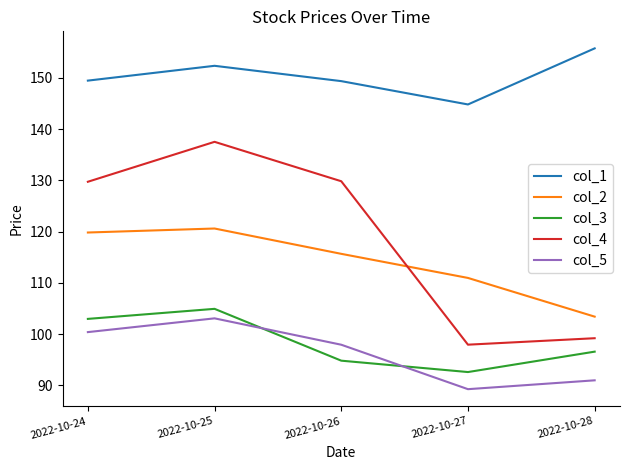

What is the minimum value for col_5?

89.3